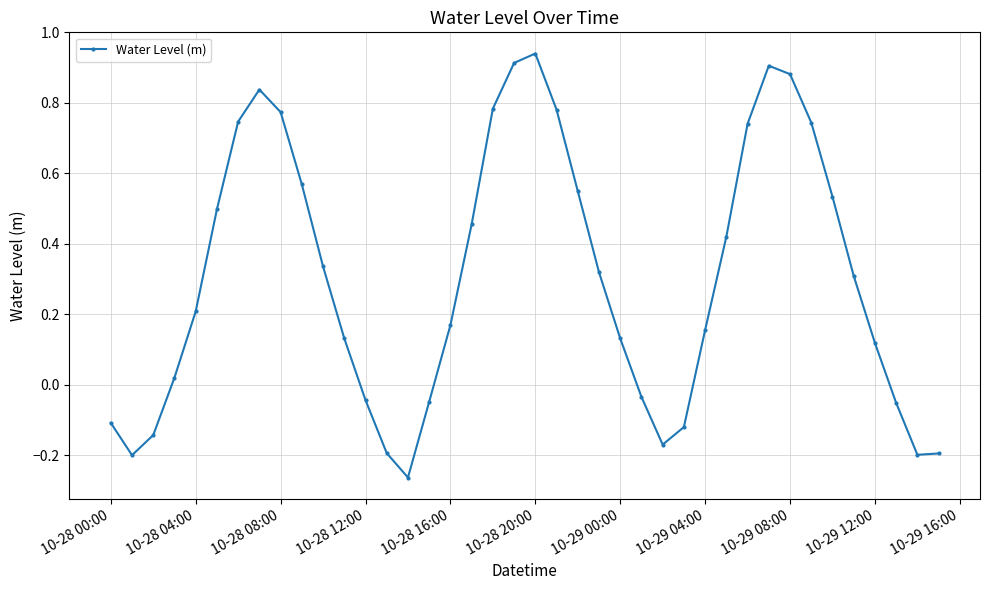

How many negative values are there?

13